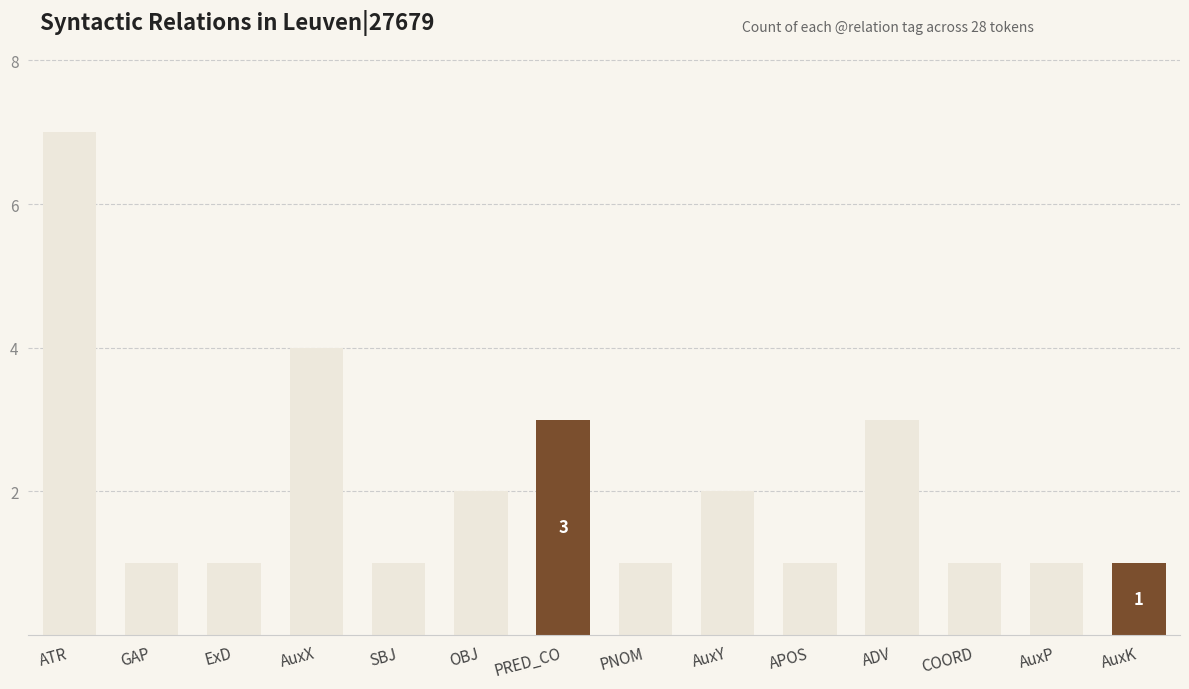

What is the greatest value displayed?

7